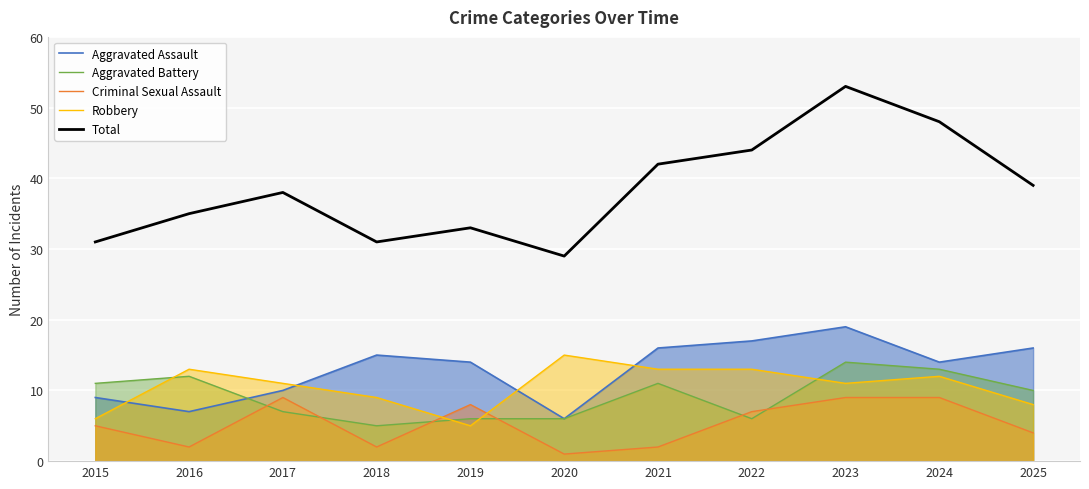

Does the chart display data point markers on the line(s)?

No